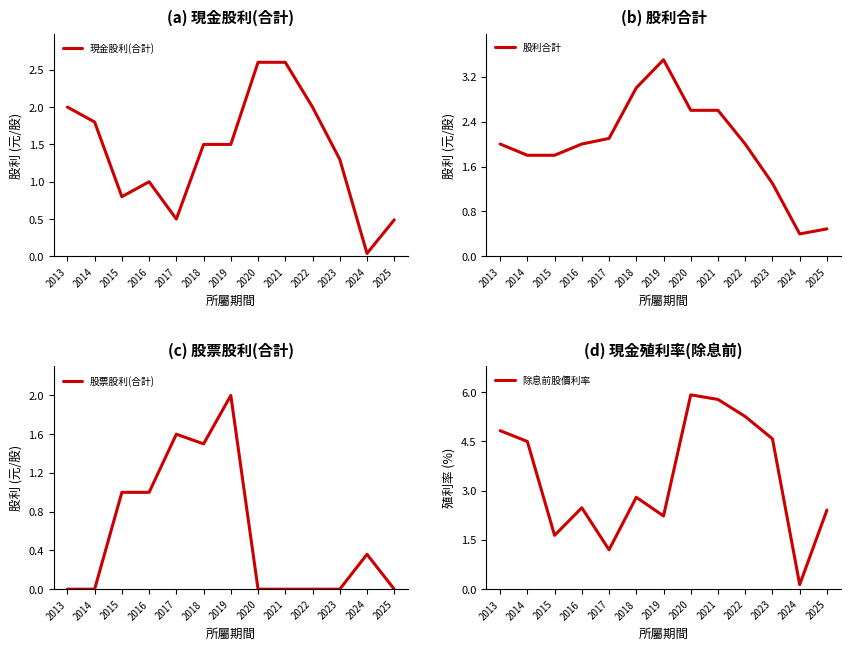

What are all the series names shown in the legend?

現金股利(合計), 股利合計, 股票股利(合計), 除息前股價利率